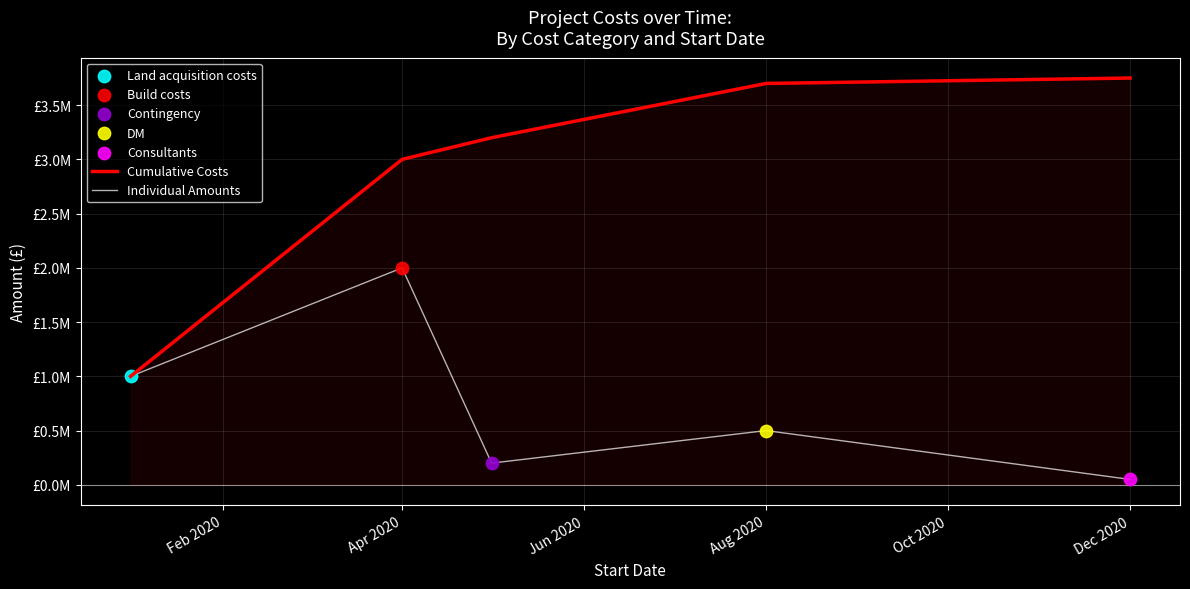

Which series has the largest total across all categories?

Cumulative Costs